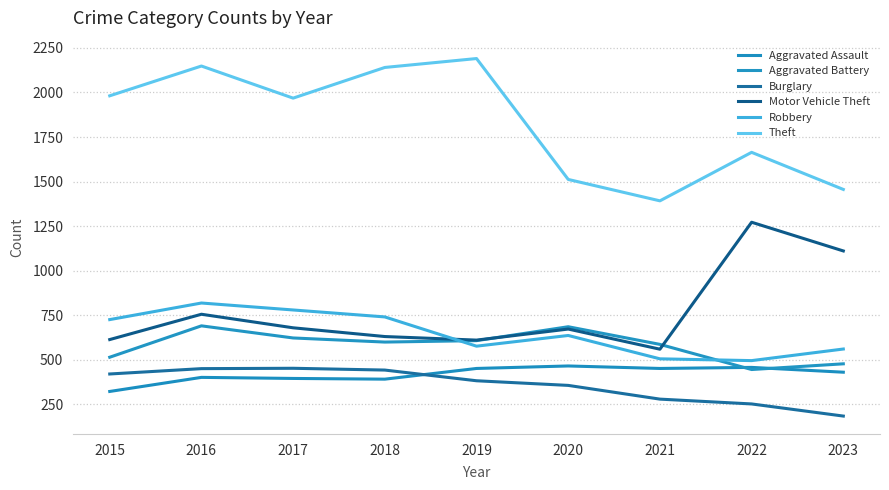

How many intersections are there between Motor Vehicle Theft and Aggravated Battery?

2